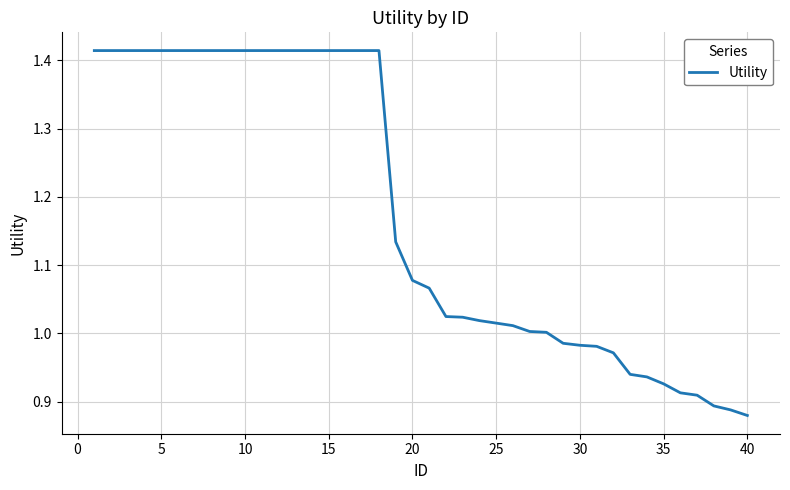

What is the difference between the maximum and minimum values?

0.5